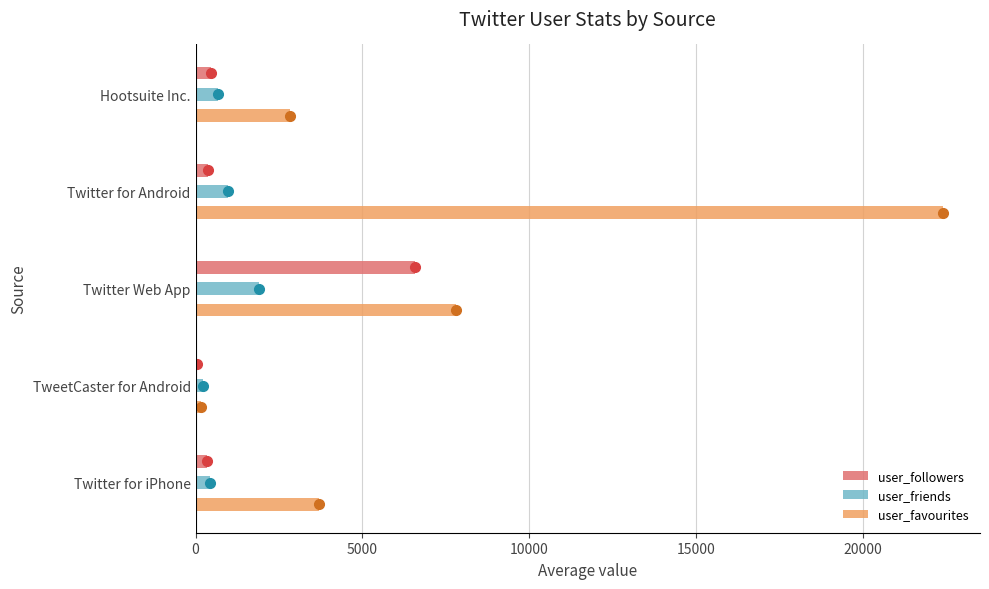

What is the sum of all user_friends values?

4212.3